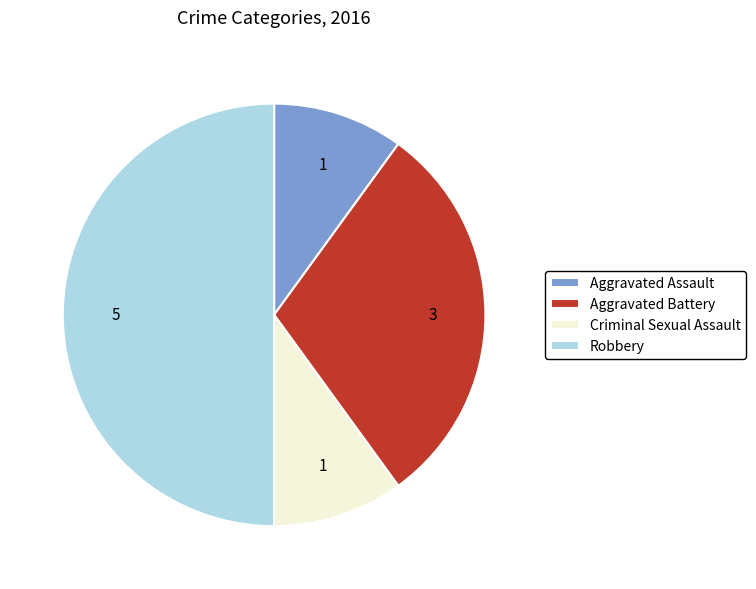

The Criminal Sexual Assault slice represents 10% of the pie. True or false?

True